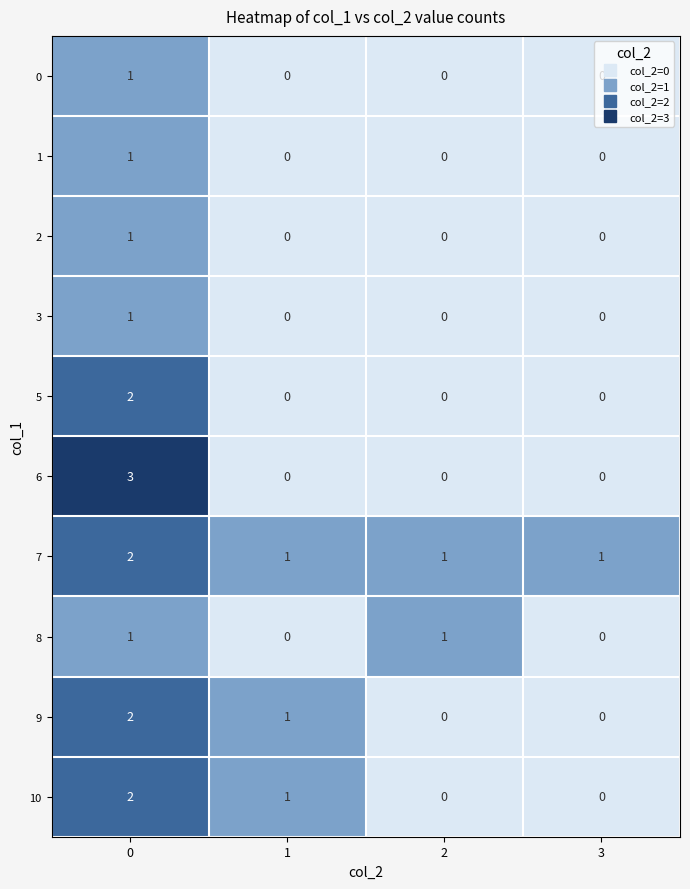

How many 3 values are between 0 and 1?

4